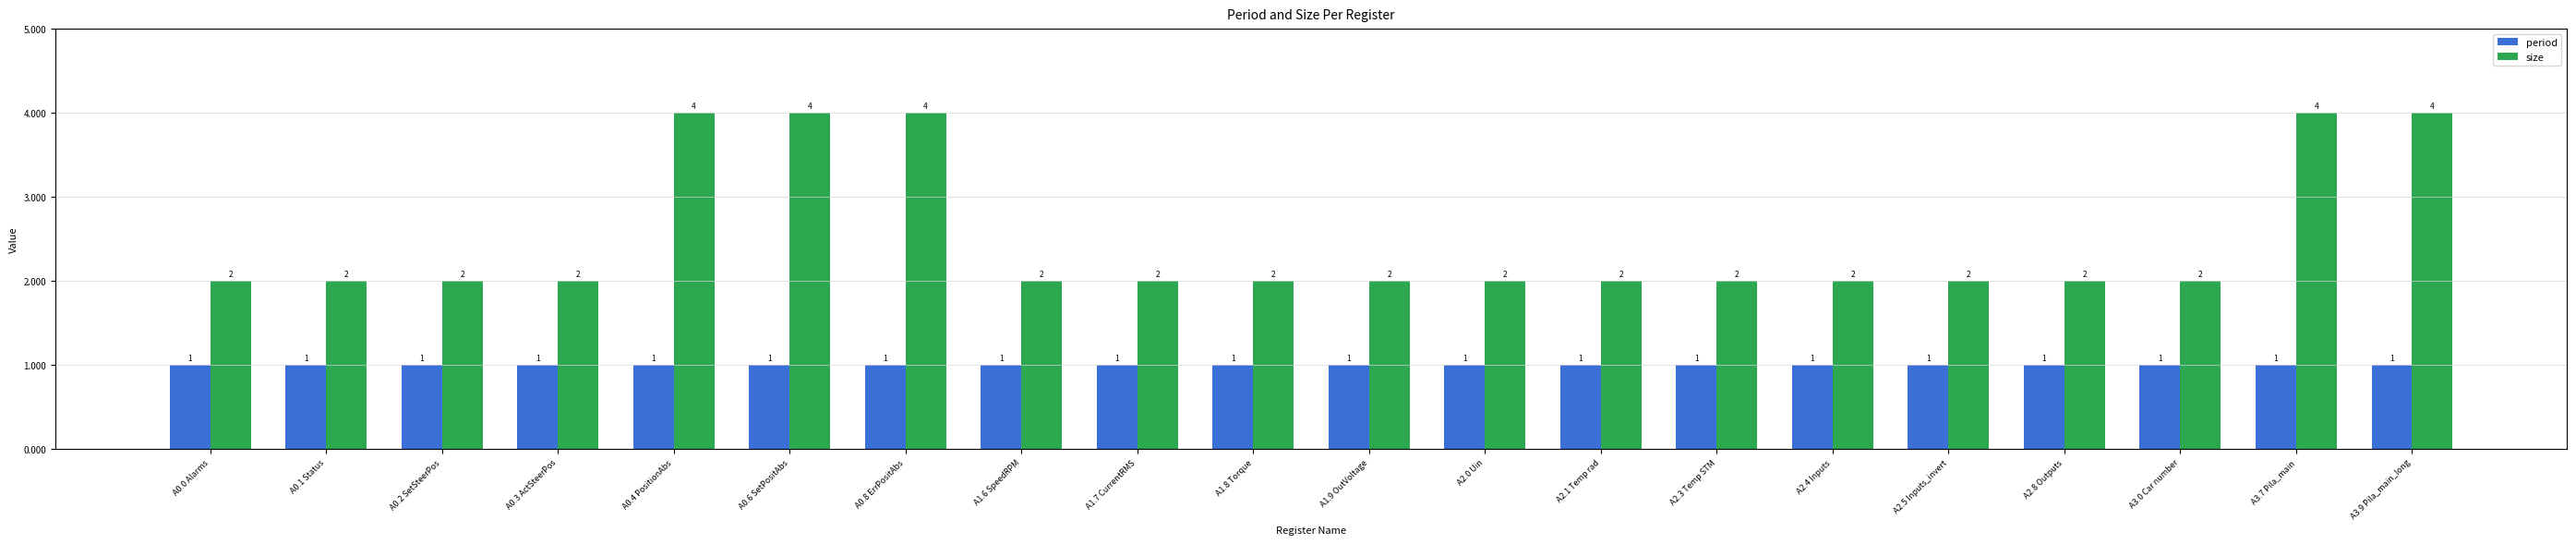

Which series has the widest spread of values?

size